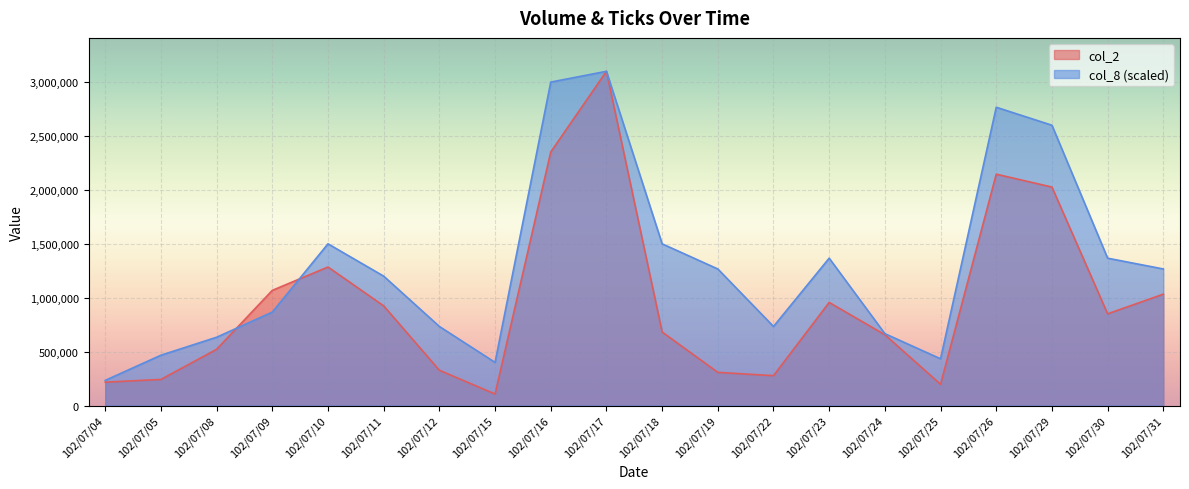

Where is the first local minimum for col_2?

102/07/15